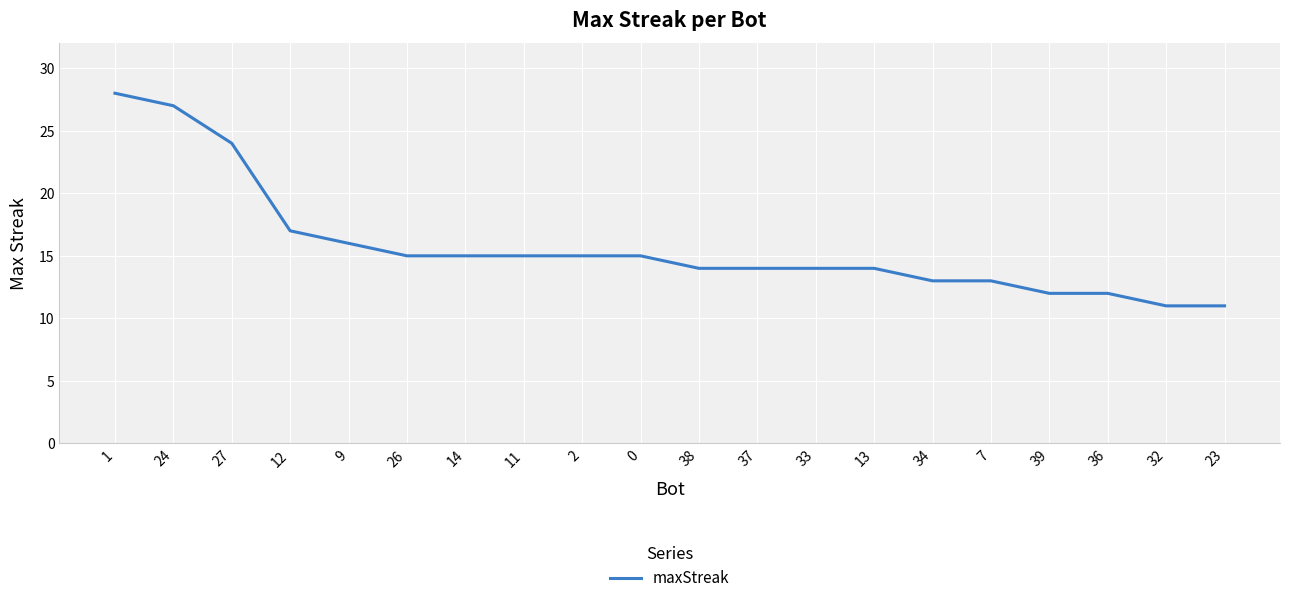

The chart shows a value of 49 at 1. True or false?

False